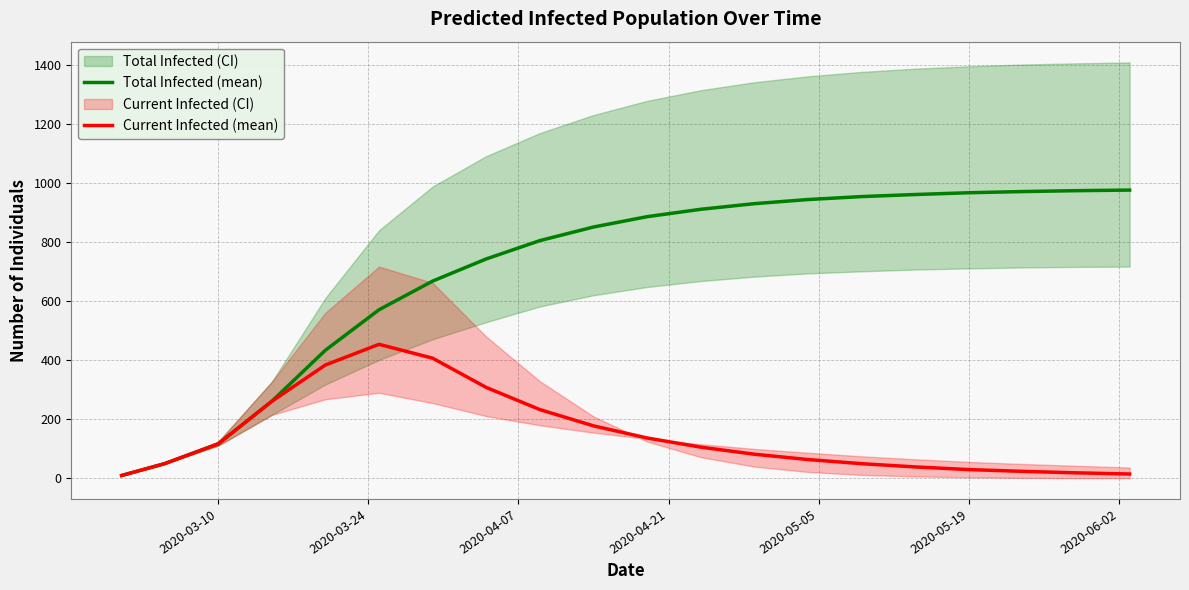

What is the highest value of the Current Infected (mean) series?

454